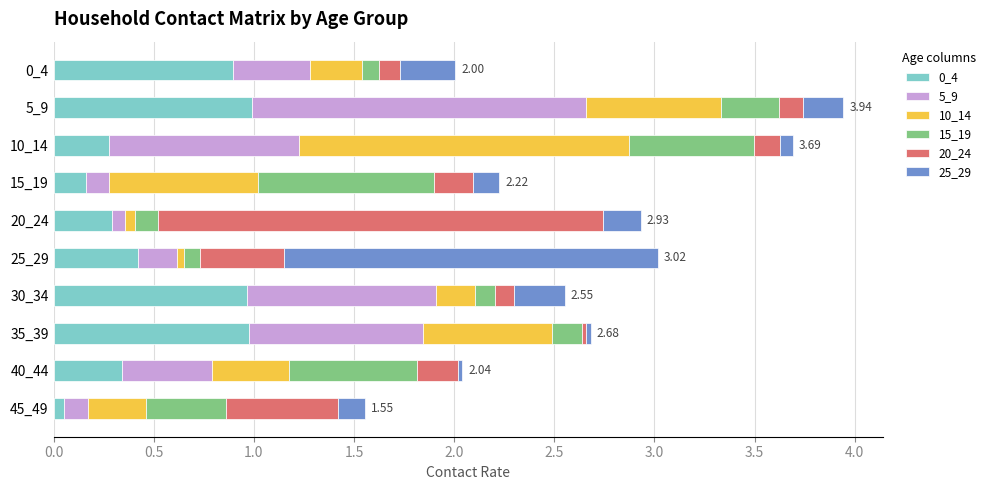

What is the total value across all series at 15_19?

2.2